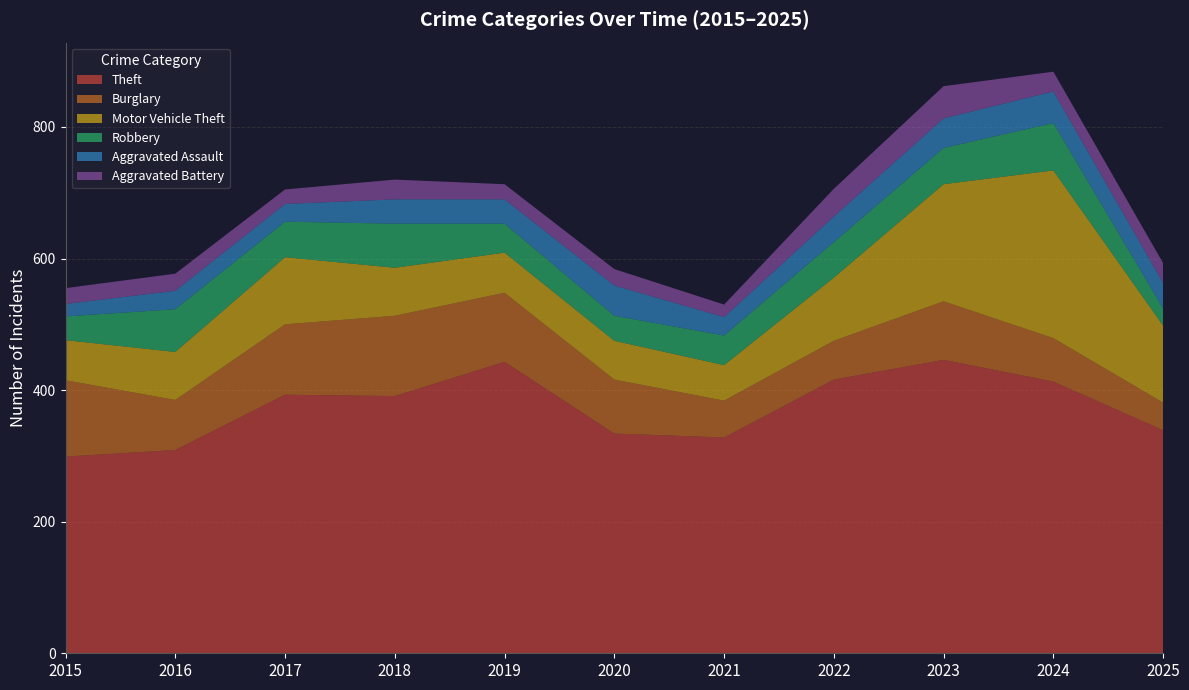

Reading left to right, what are all the values shown in this chart?

Theft: 299	309	393	391	443	334	328	416	446	413	339
Burglary: 116	76	107	122	105	82	56	59	89	66	42
Motor Vehicle Theft: 61	73	102	73	61	59	54	96	178	255	117
Robbery: 36	65	54	67	44	38	45	54	55	72	26
Aggravated Assault: 19	28	27	37	37	46	28	39	45	48	39
Aggravated Battery: 24	26	22	30	23	25	19	42	49	30	30